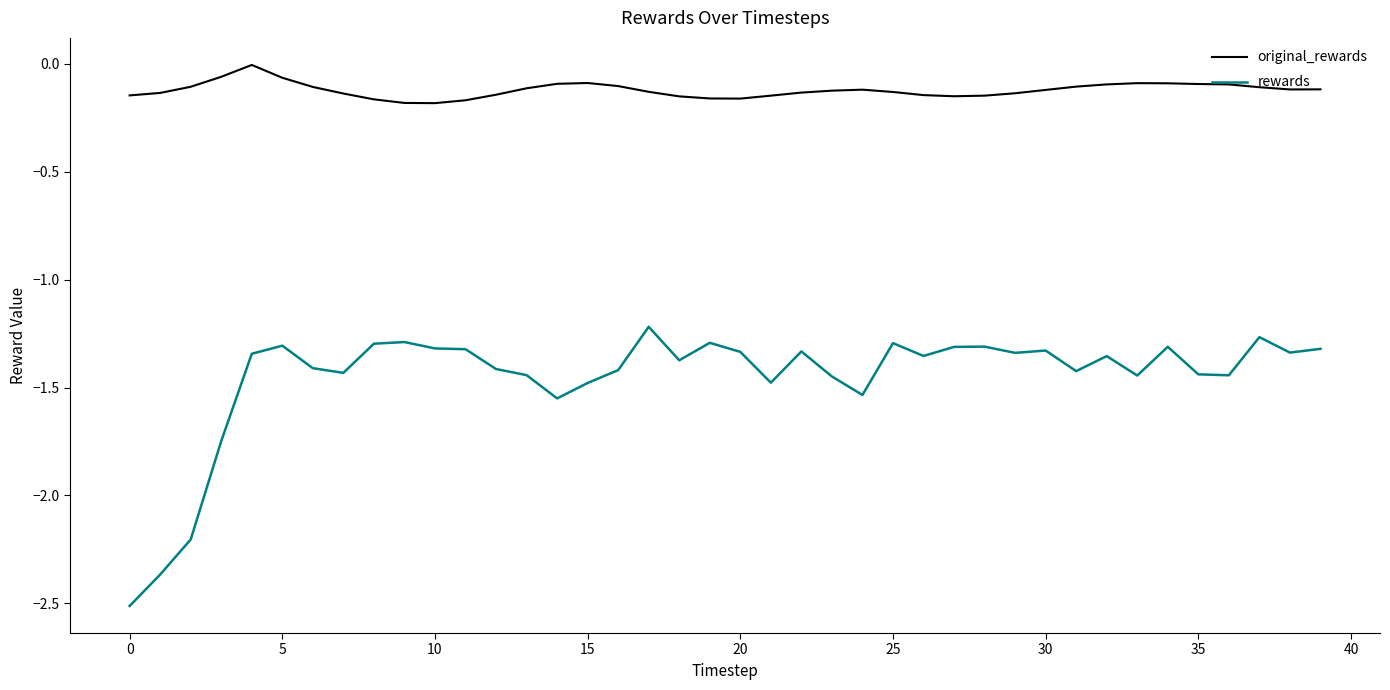

True or false: original_rewards and rewards cross at least once.

False